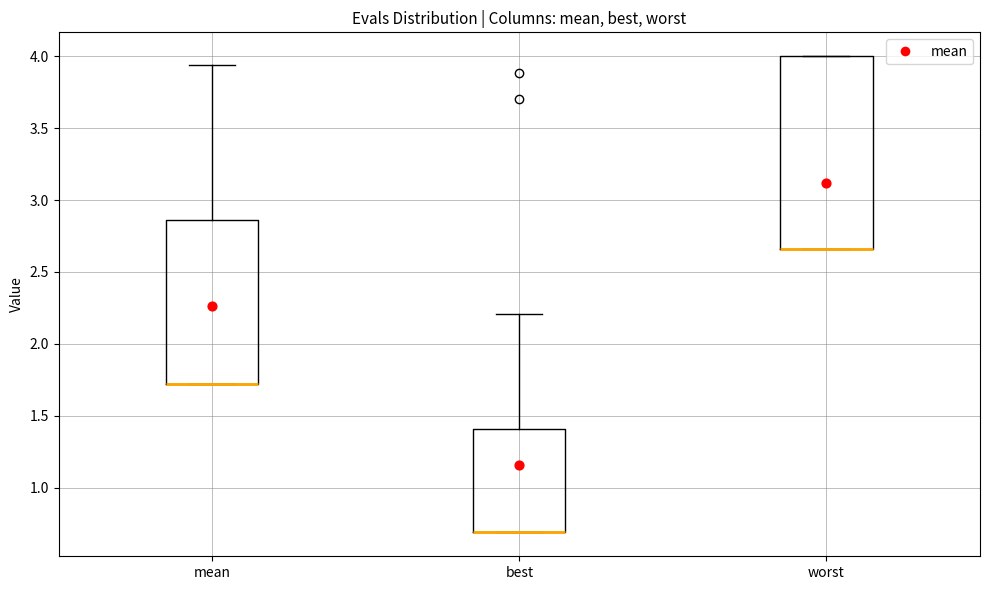

Comparing the boxes themselves (not the whiskers), which one is the tallest?

worst